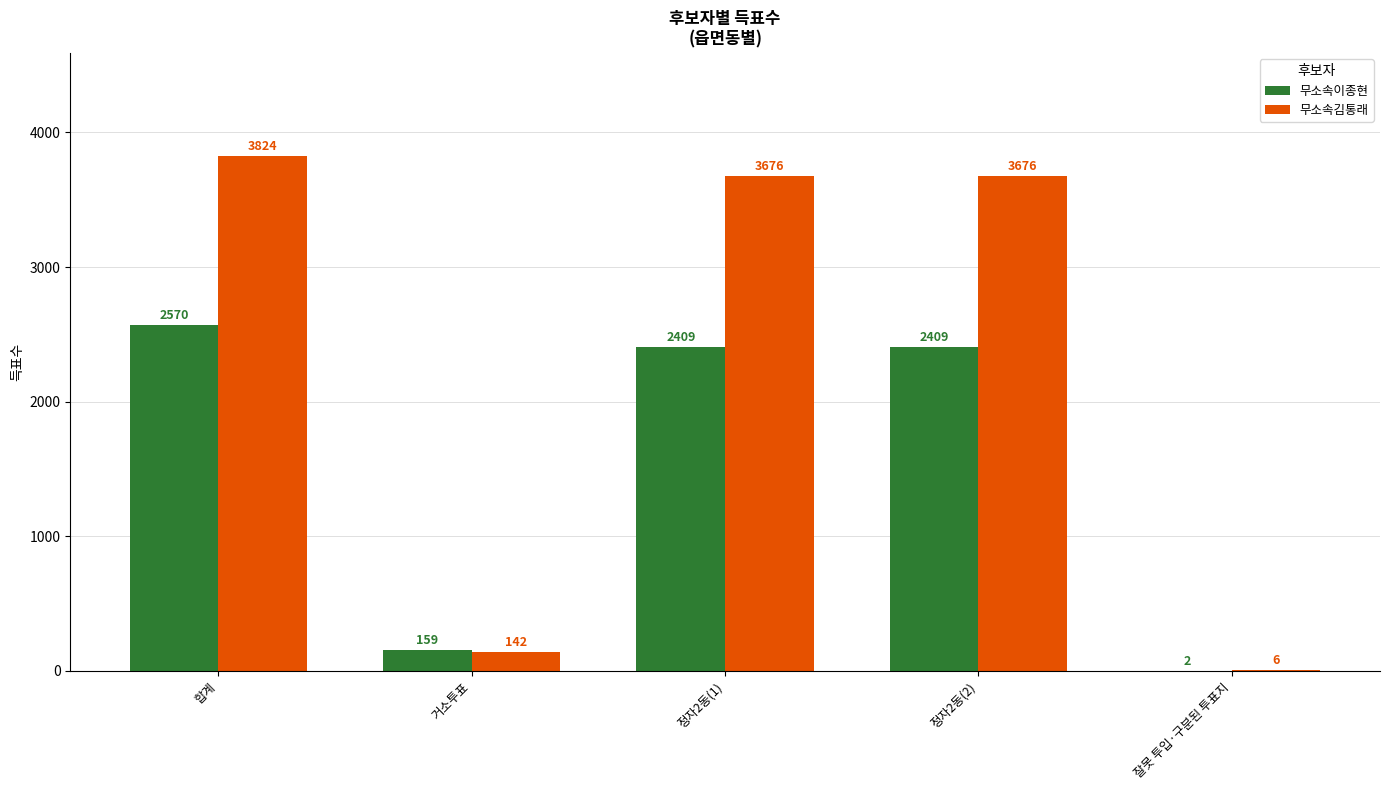

What is the sum of all 무소속이종현 values?

7549